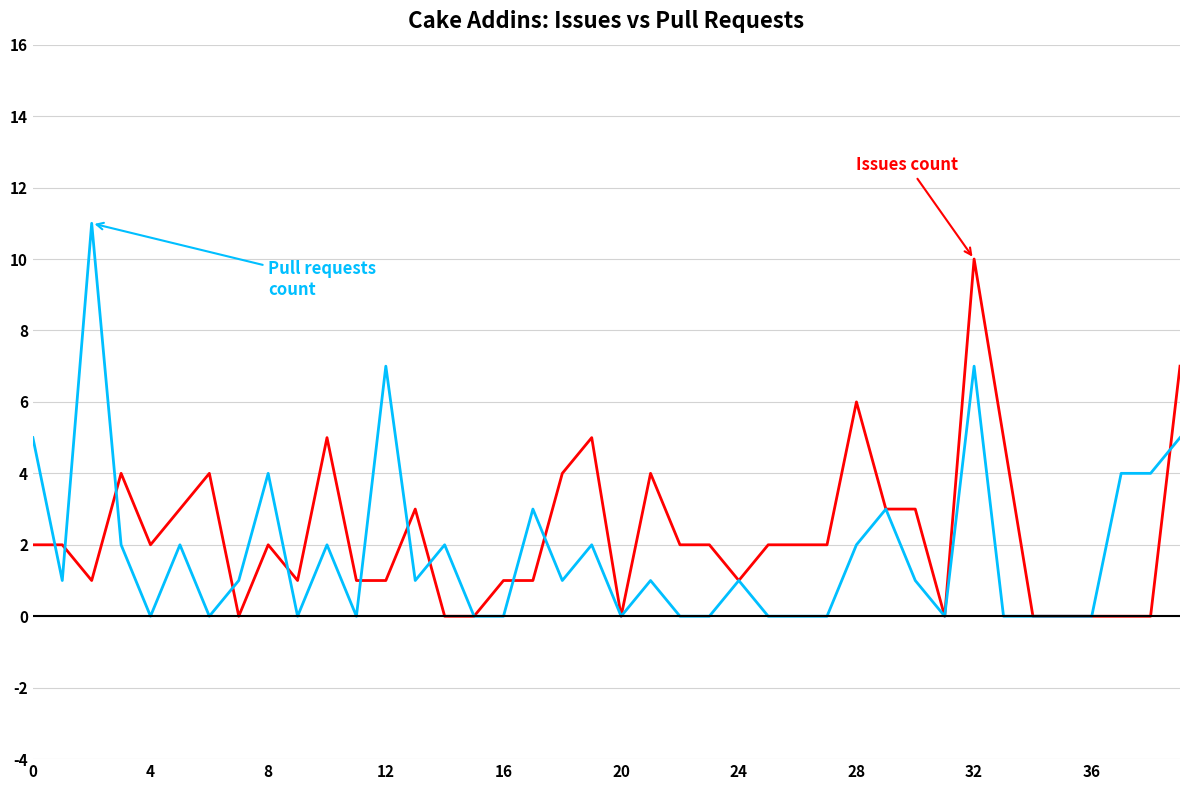

Reading left to right, extract all data points from this chart.

Issues count: 2	2	1	4	2	3	4	0	2	1	5	1	1	3	0	0	1	1	4	5	0	4	2	2	1	2	2	2	6	3	3	0	10	5	0	0	0	0	0	7
Pull requests count: 5	1	11	2	0	2	0	1	4	0	2	0	7	1	2	0	0	3	1	2	0	1	0	0	1	0	0	0	2	3	1	0	7	0	0	0	0	4	4	5